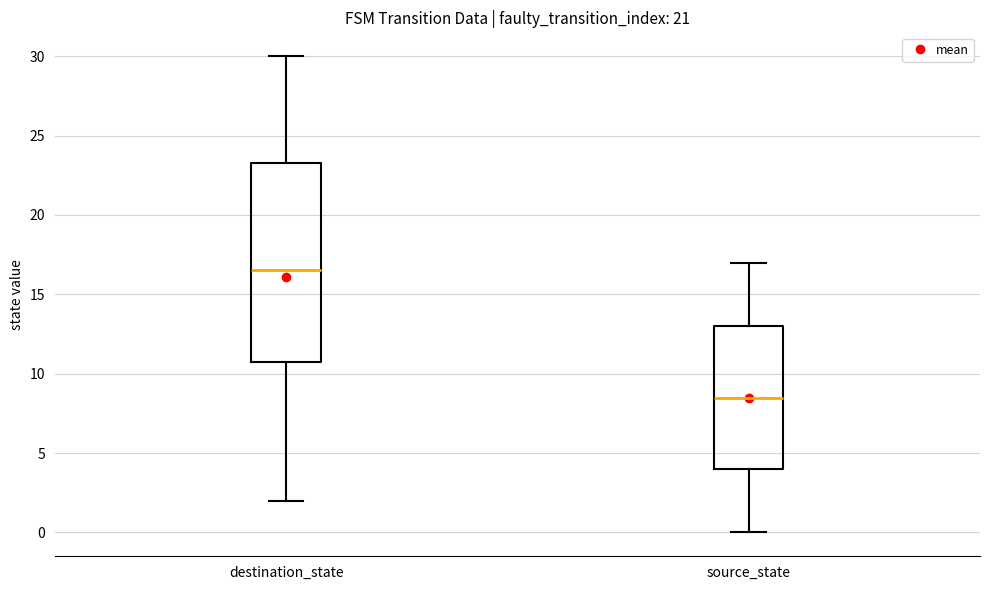

Which box has the highest median line?

destination_state